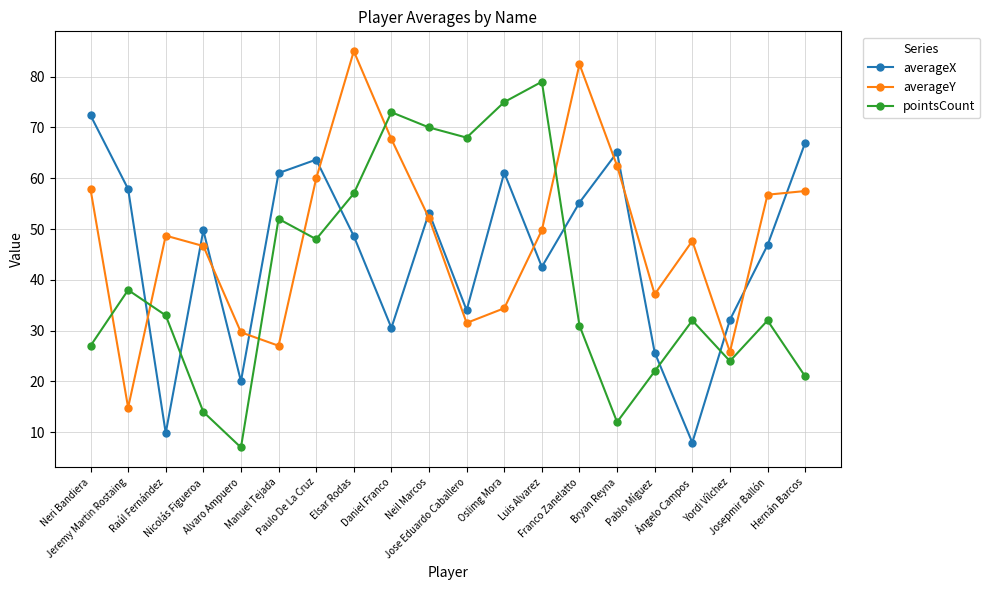

How many distinct data groups are displayed?

3